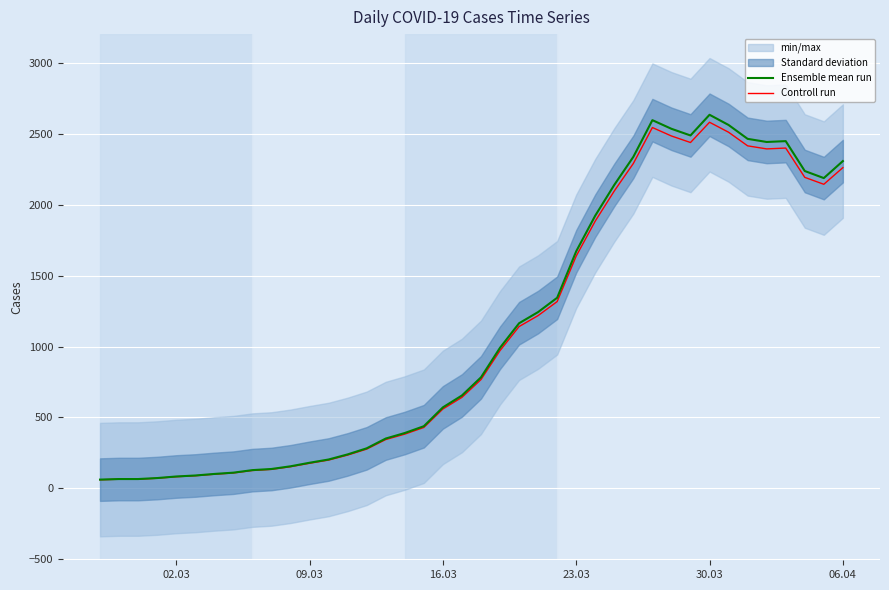

What is the difference between the highest and lowest values at 09.03?

3.6